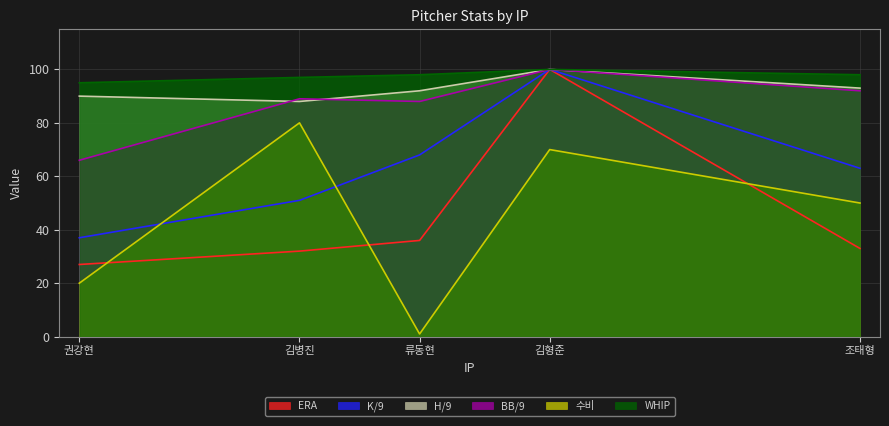

True or false: ERA and H/9 intersect in this chart.

False